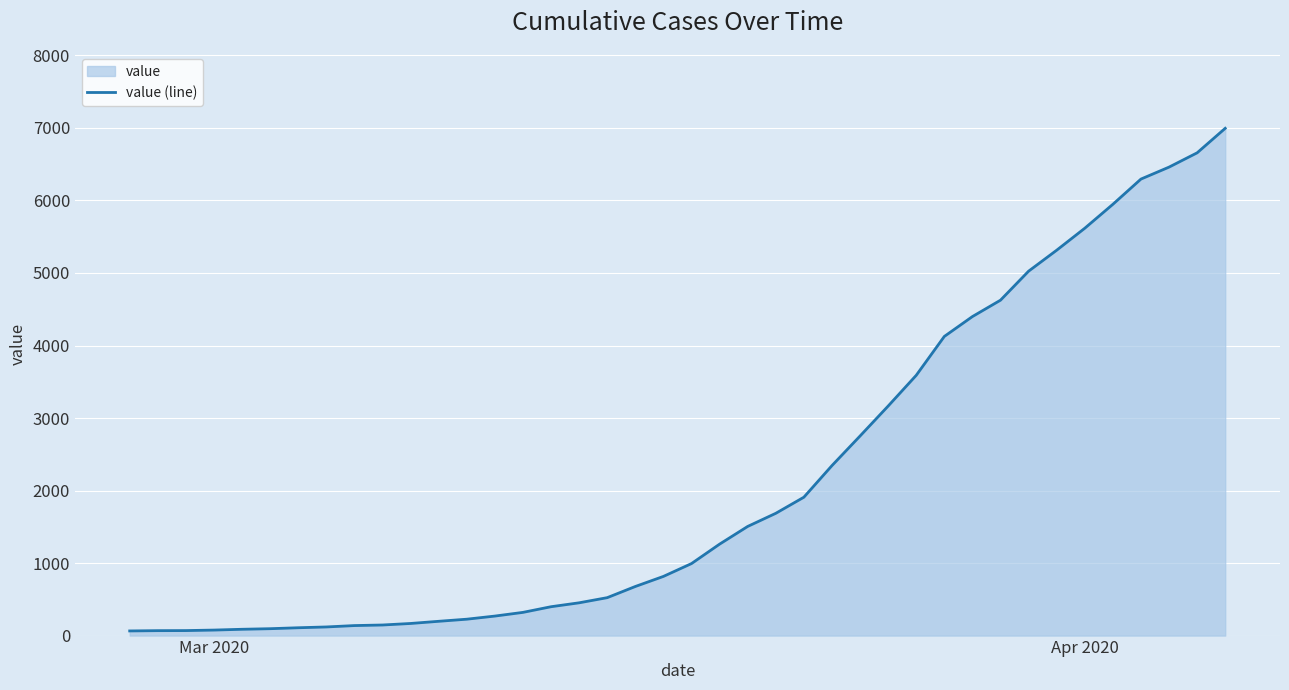

What is the value of the 14th point from the left?

269